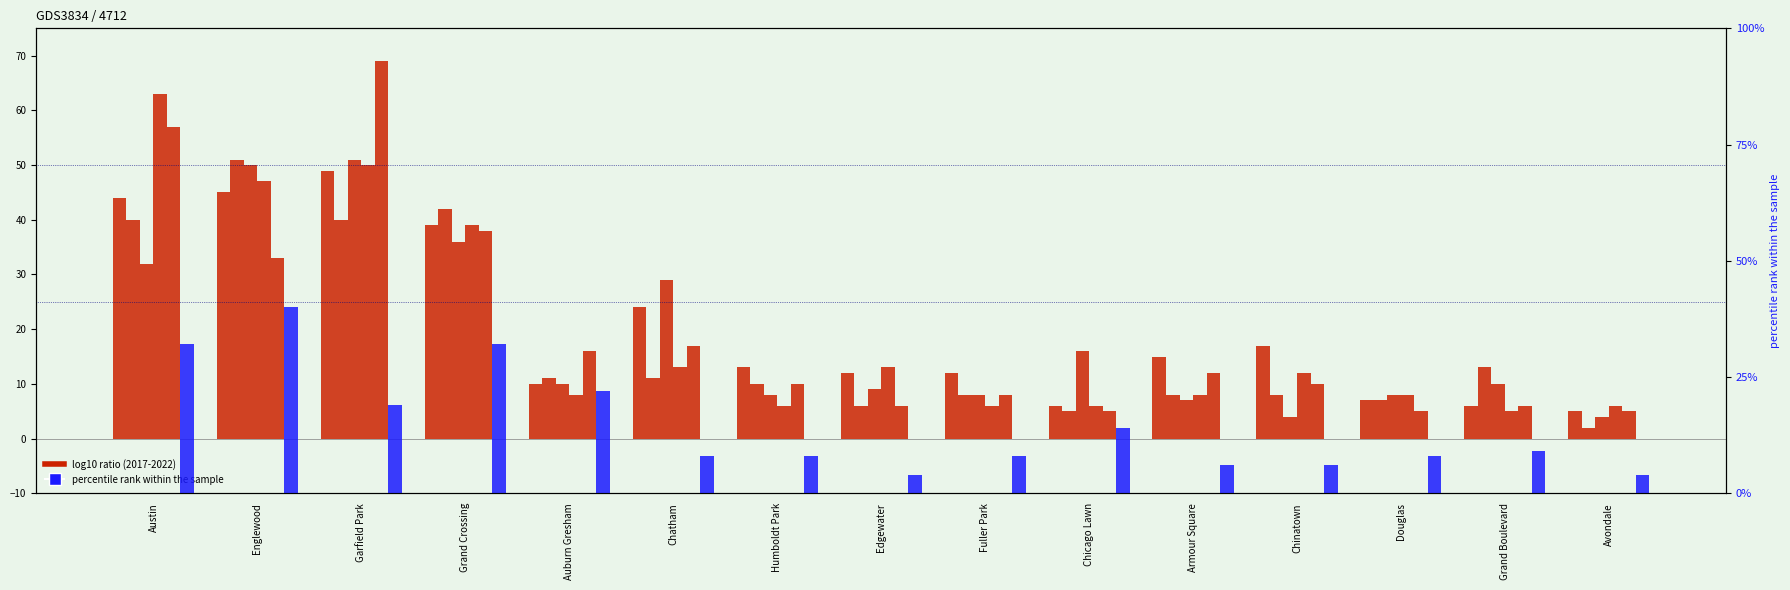

Are the bars horizontal?

No